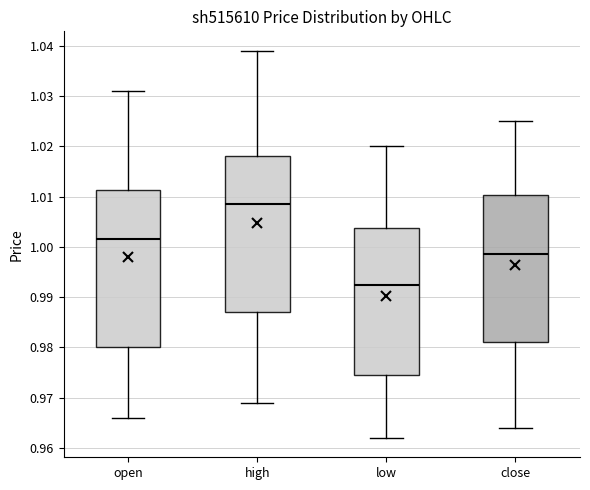

Reading left to right, transcribe this box plot: for each box, give where its median line is, the range the box spans, and where its two whiskers end, as read against the y-axis. The values are not printed on the chart, so give them approximately, as read against the axis.

open: median 1.002, box 0.980 to 1.011, whiskers 0.966 to 1.031
high: median 1.009, box 0.987 to 1.018, whiskers 0.969 to 1.039
low: median 0.993, box 0.975 to 1.004, whiskers 0.962 to 1.020
close: median 0.999, box 0.981 to 1.010, whiskers 0.964 to 1.025